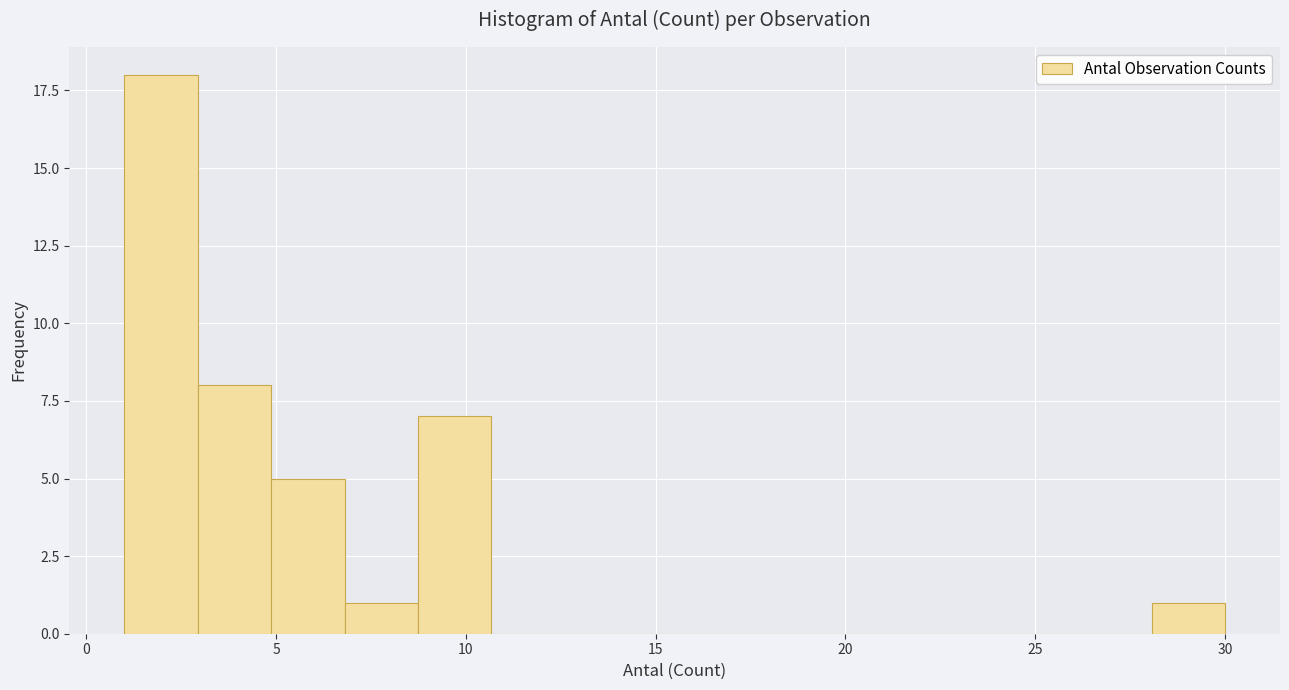

Around what value on the x-axis is the tallest bar? Give the approximate position of its centre, as read against the axis.

2.0